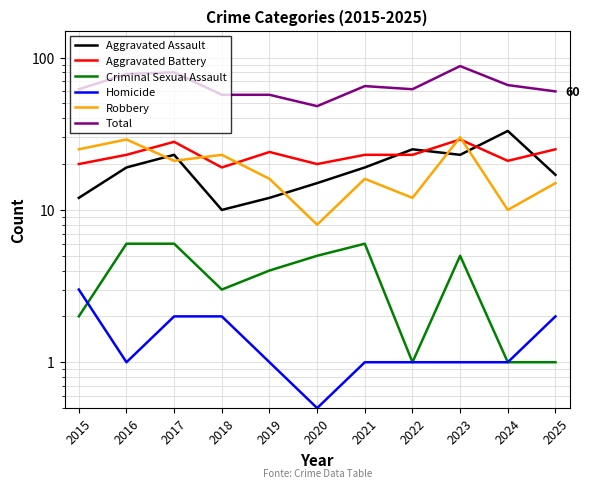

What is the approximate value of Total at 2019?

57.0